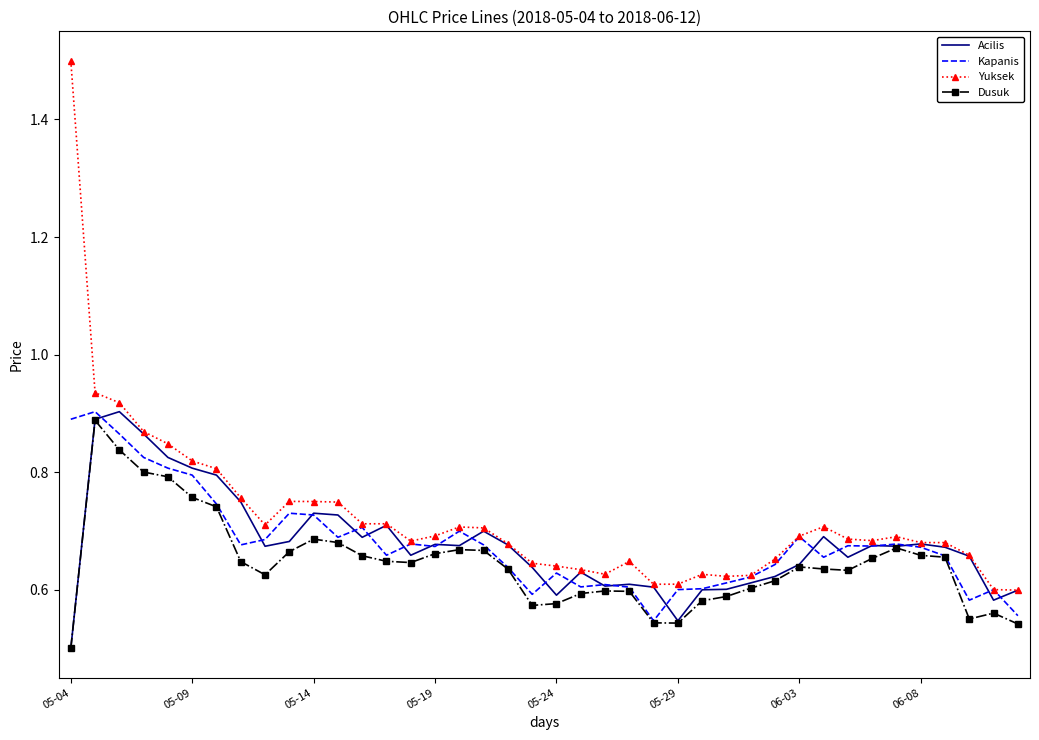

What is the greatest value displayed?

1.5